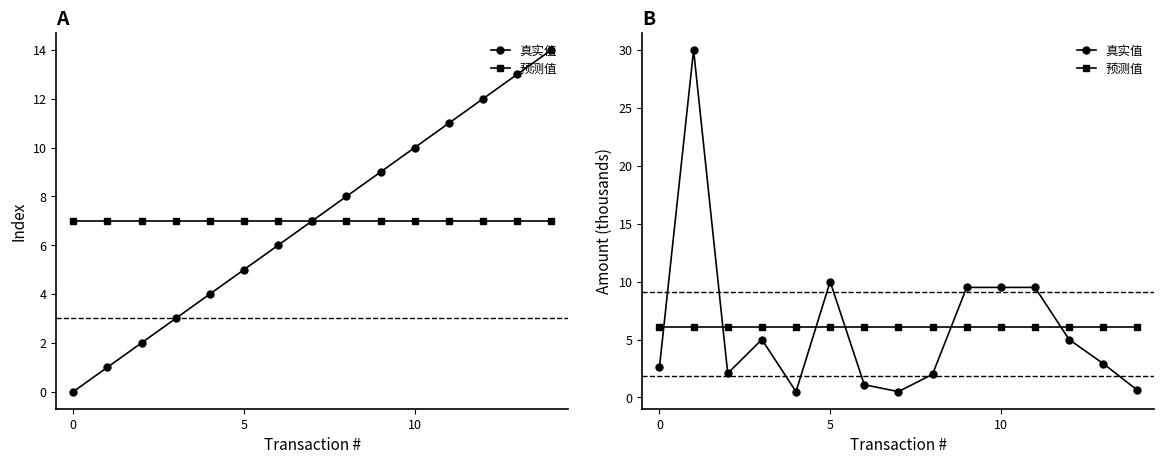

What is the value of the 预测值 point at the 6th from the left?

6.1